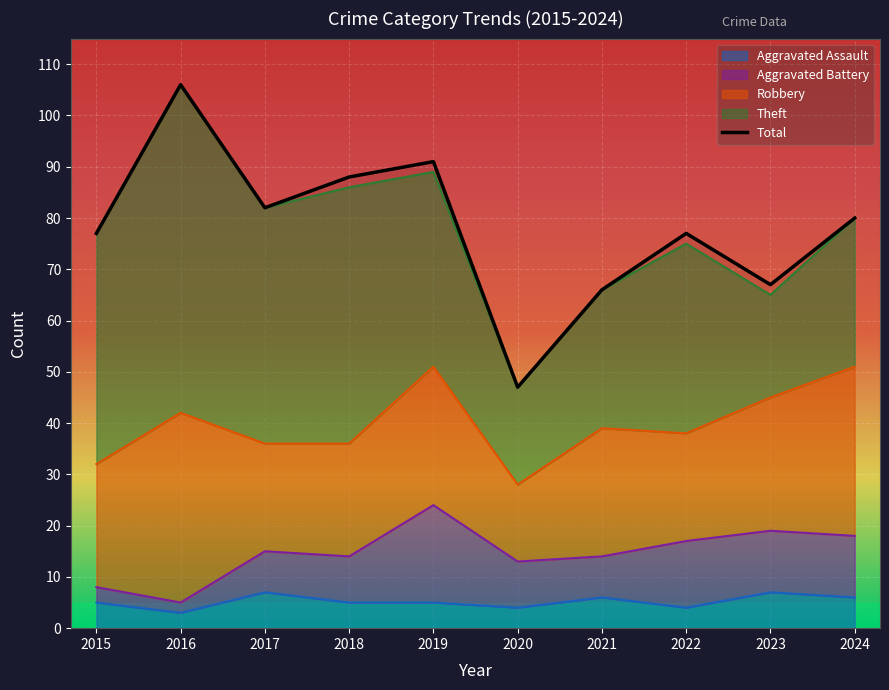

True or false: Total has a value of 80 at 2024.

True